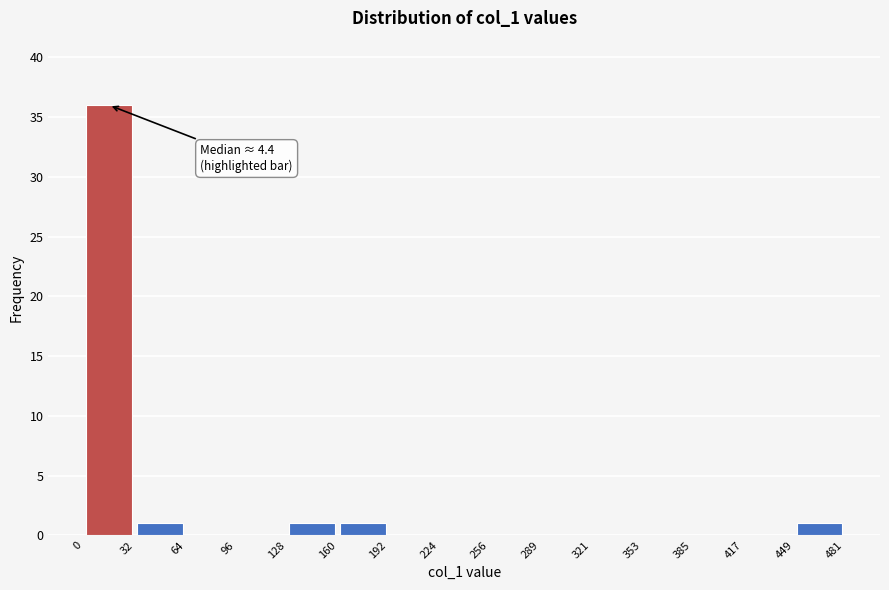

Which range on the x-axis has the tallest bar?

0 to 32